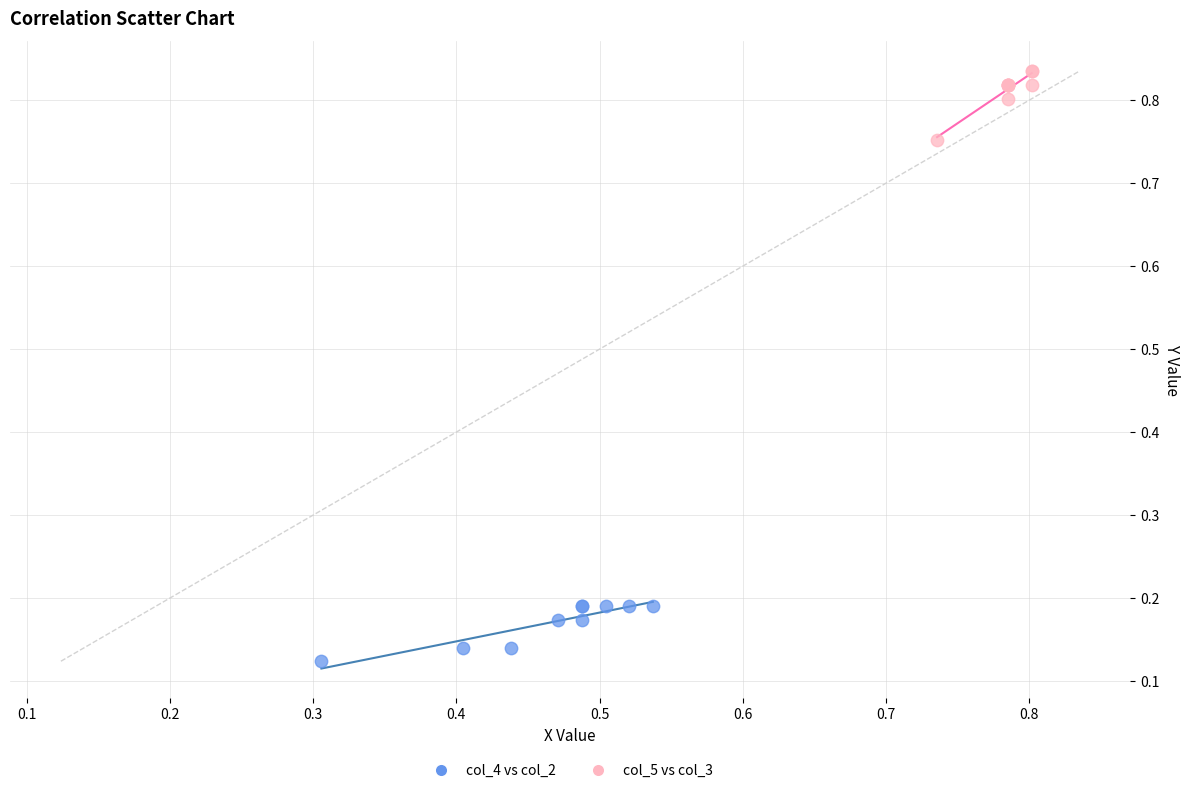

Which series has the largest Y range (max minus min)?

col_5 vs col_3